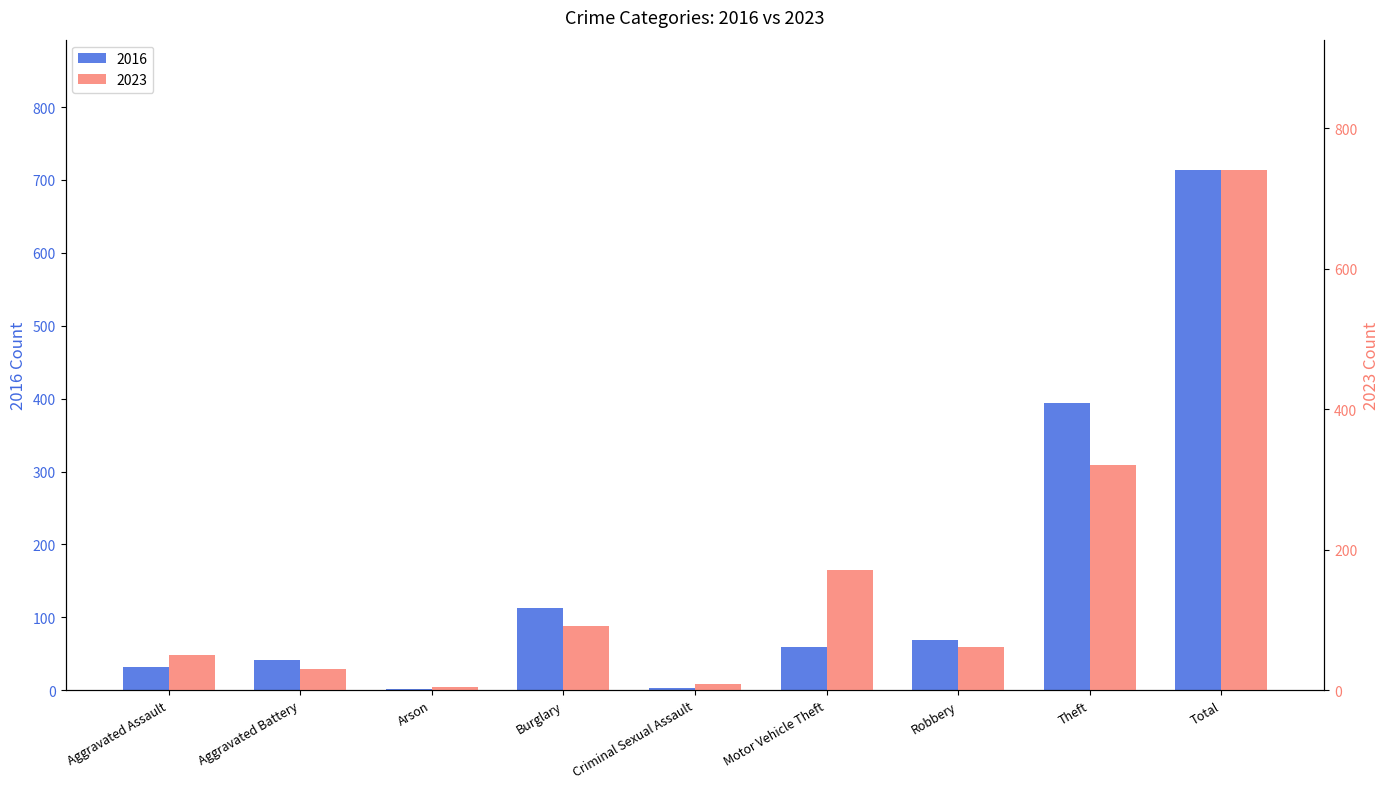

Reading right to left, list all the values displayed in this chart.

2016: Total=714	Theft=394	Robbery=69	Motor Vehicle Theft=59	Criminal Sexual Assault=3	Burglary=113	Arson=1	Aggravated Battery=41	Aggravated Assault=32
2023: Total=741	Theft=321	Robbery=61	Motor Vehicle Theft=171	Criminal Sexual Assault=9	Burglary=91	Arson=5	Aggravated Battery=30	Aggravated Assault=50